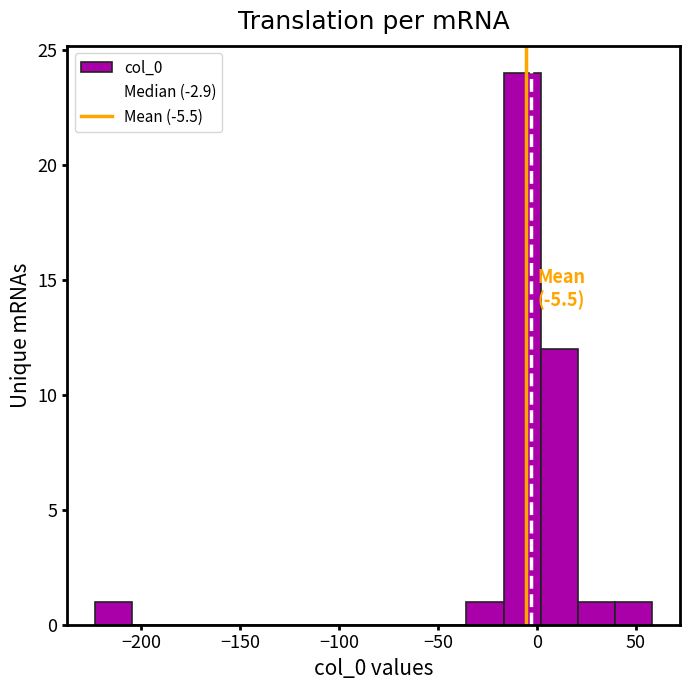

Around what value on the x-axis is the tallest bar? Give the approximate position of its centre, as read against the axis.

-5